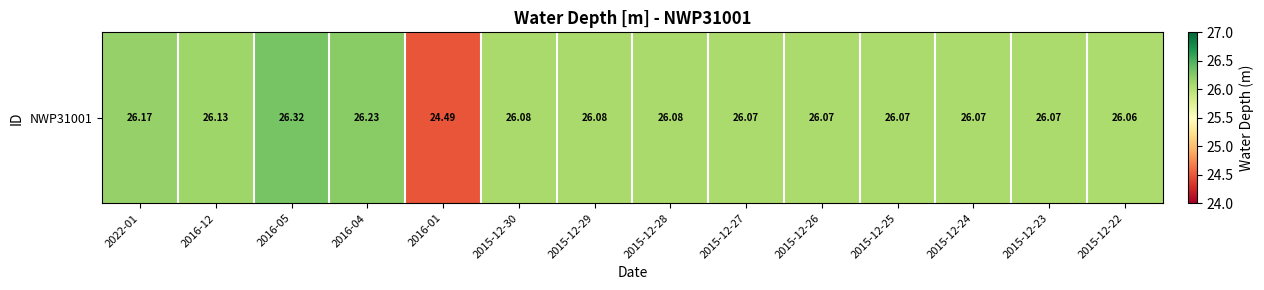

What is the change in value from 2022-01 to 2015-12-25?

-0.1